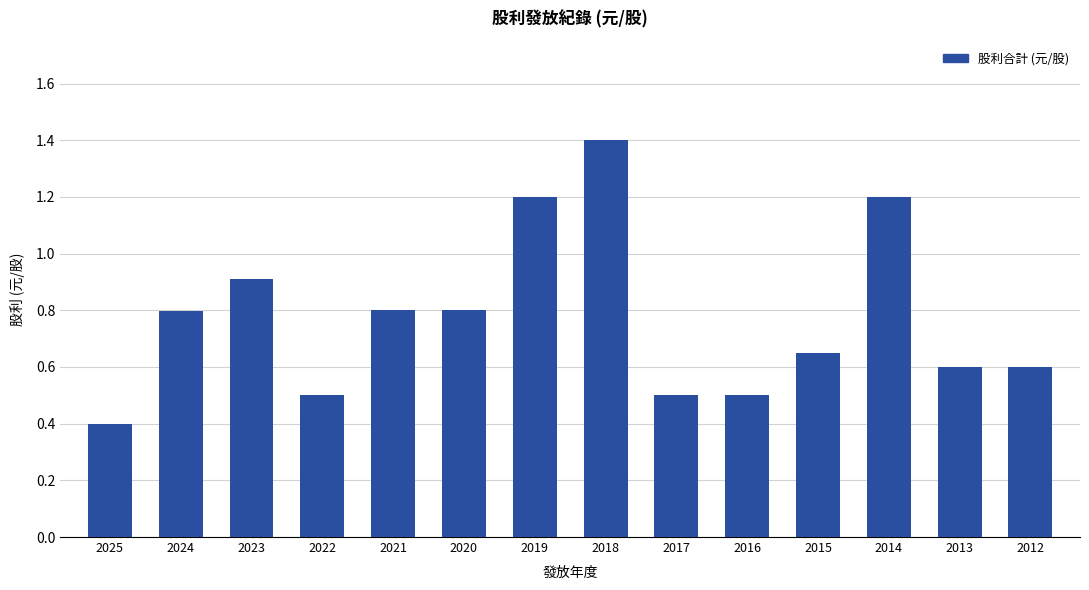

Is it true that the value at 2025 is 0.1?

False